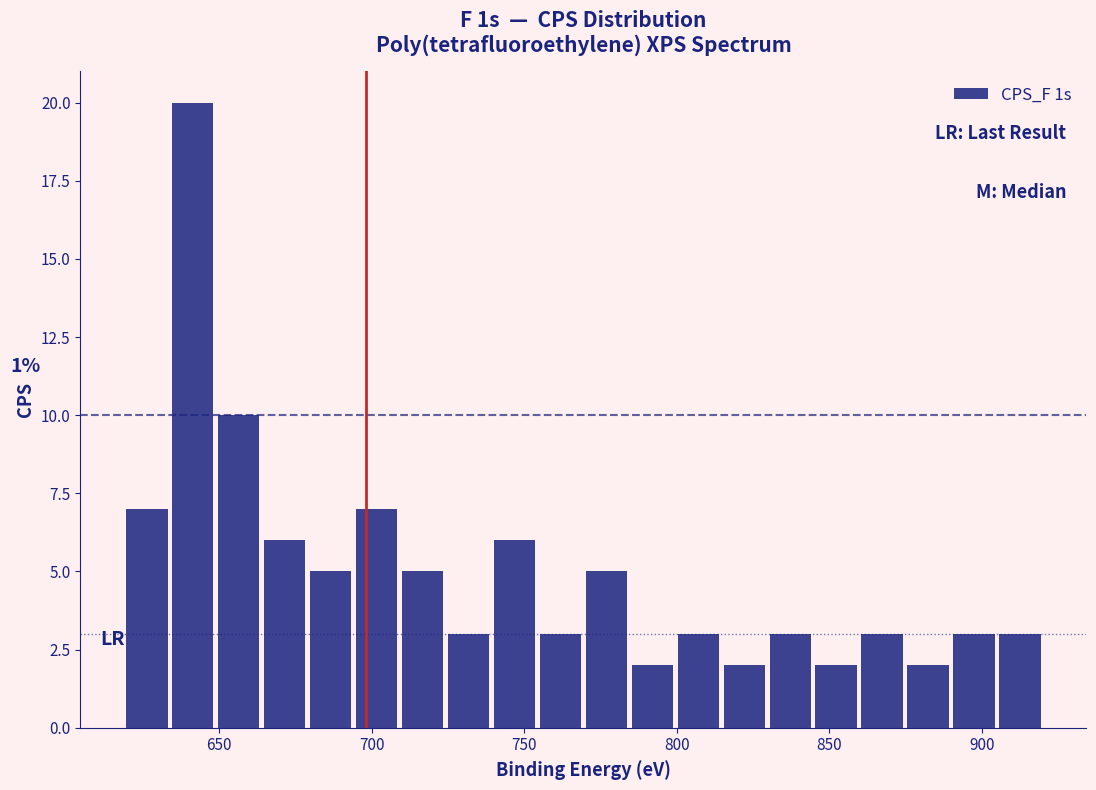

Read against the x-axis, roughly where is the centre of the tallest bar?

640